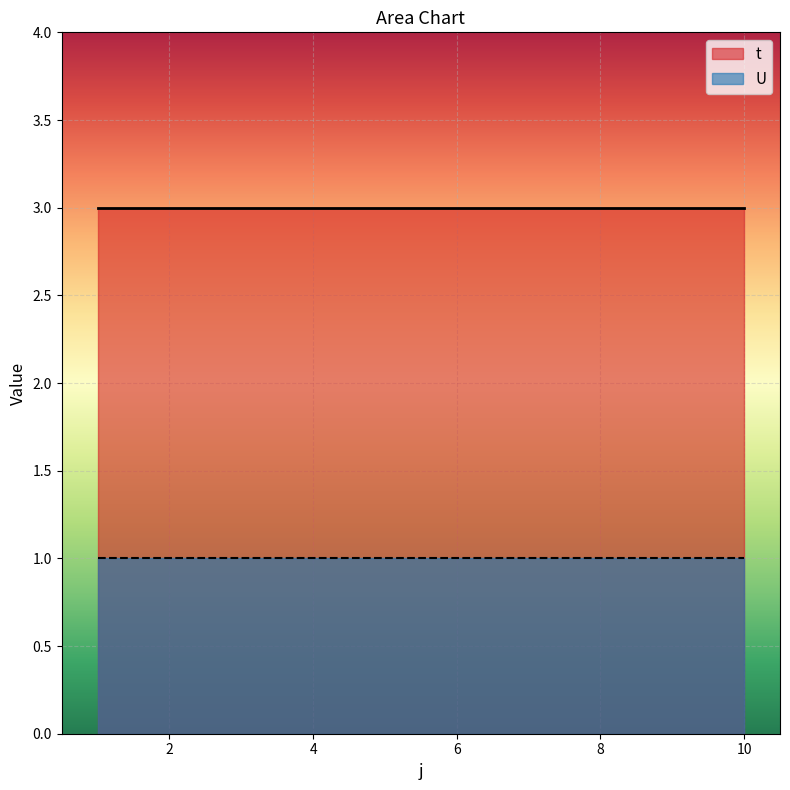

Which category has the highest value in the t series?

1